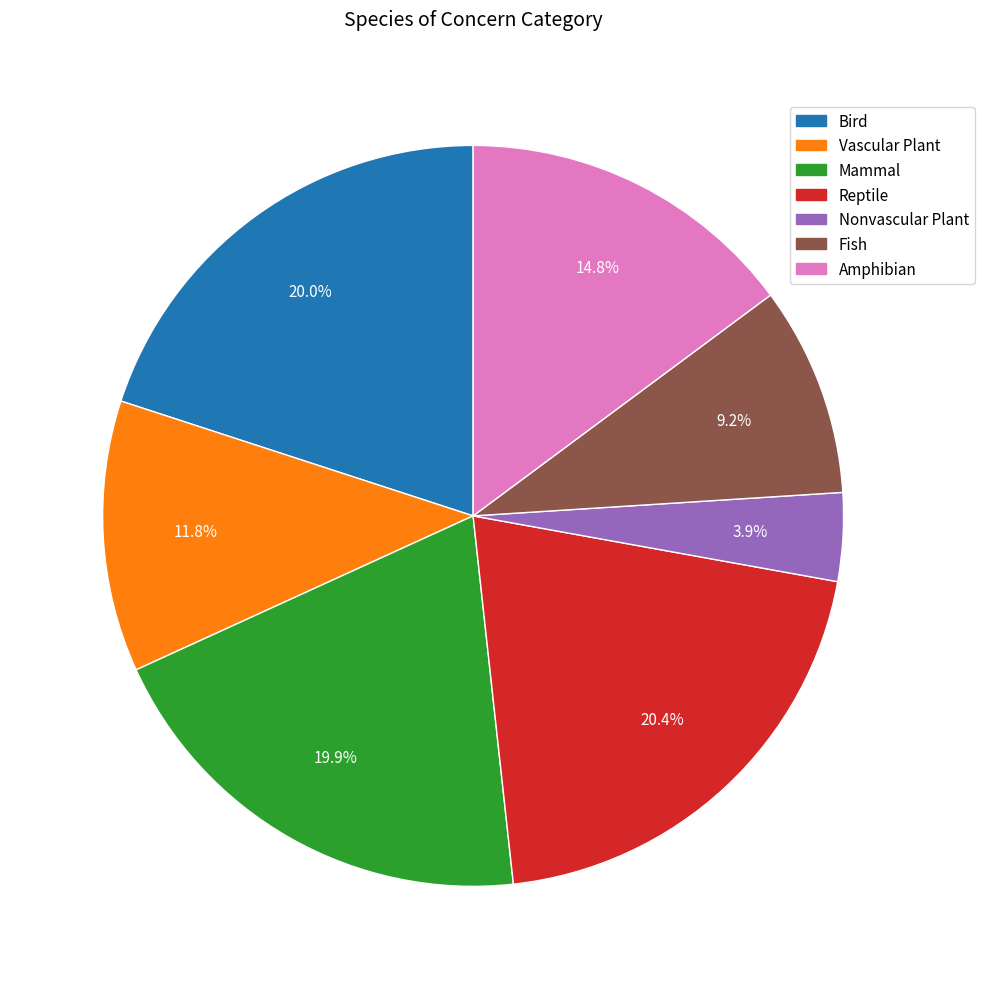

Between Amphibian and Reptile, which is larger?

Reptile